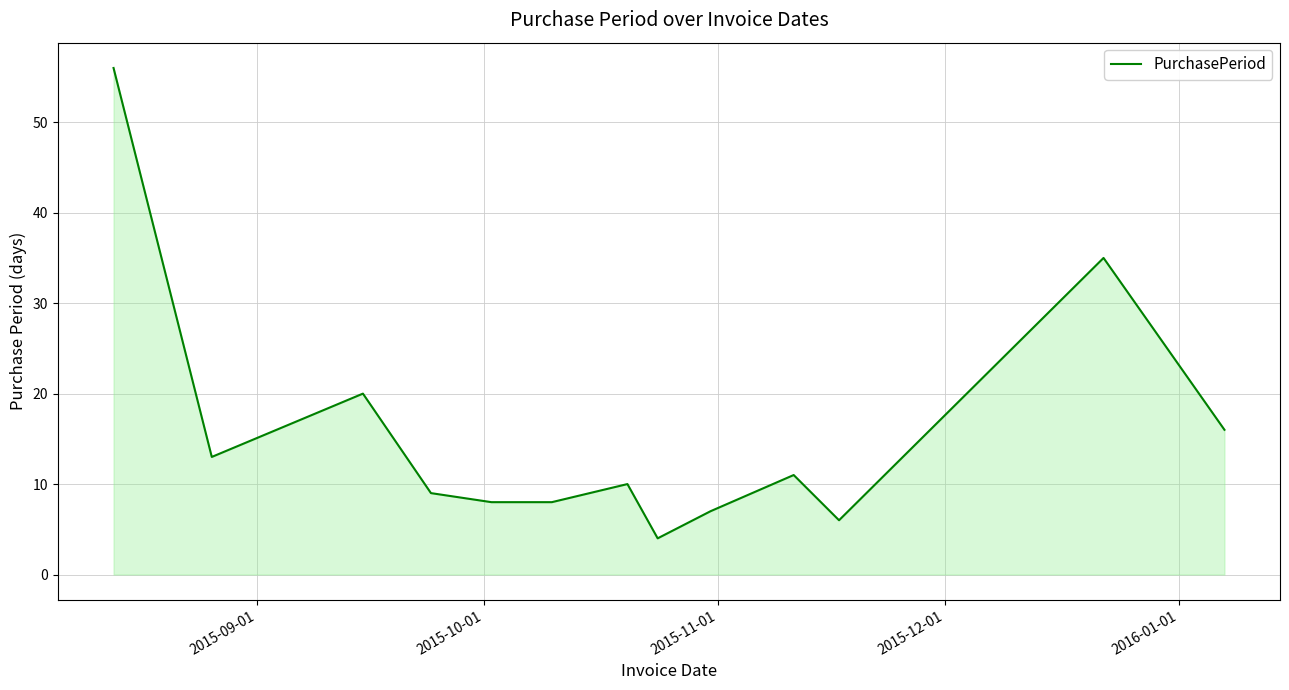

What is the difference between the maximum and minimum values?

52